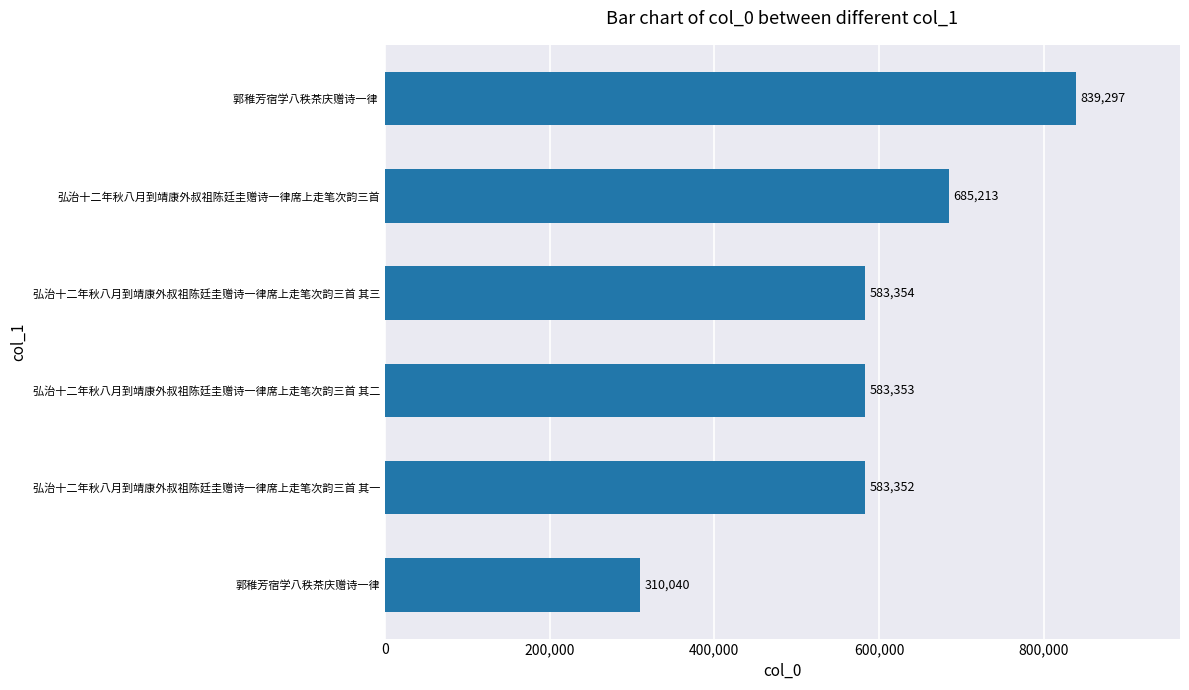

What is the difference between the second highest and second lowest values?

101861